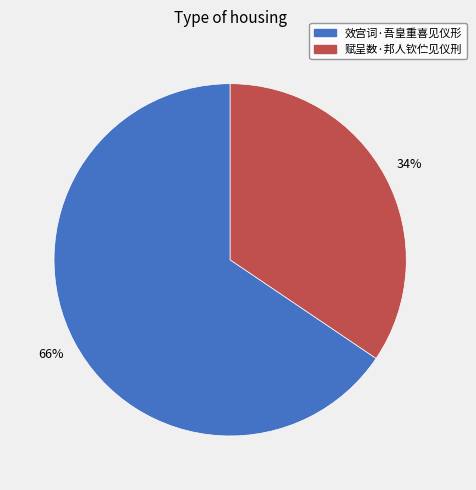

Rank the categories by value from highest to lowest.

效宫词·吾皇重喜见仪形, 赋呈数·邦人钦伫见仪刑